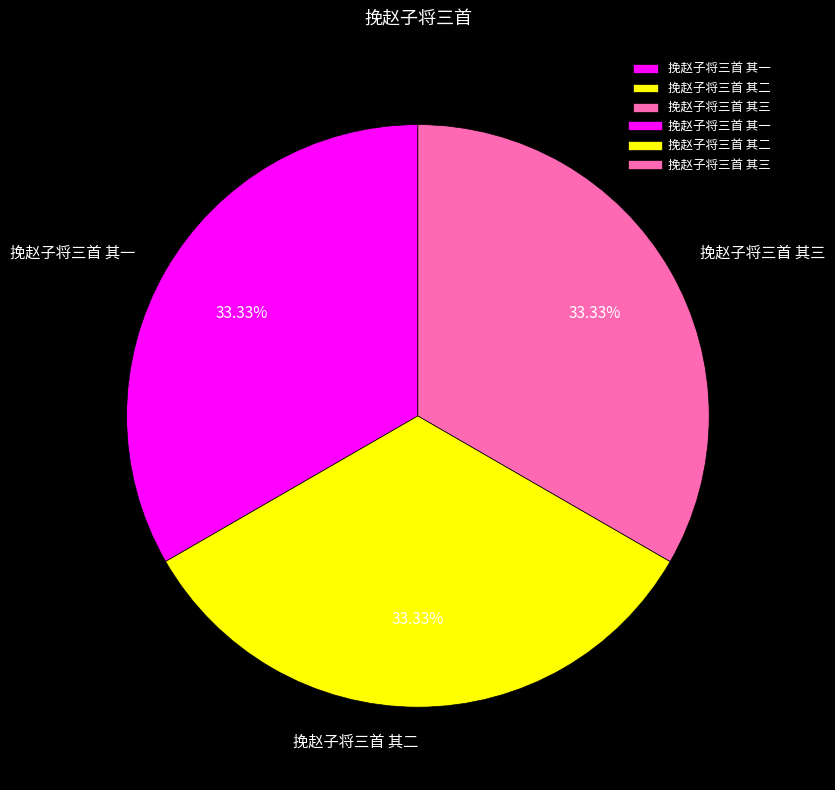

Is the sum of 挽赵子将三首 其三 and 挽赵子将三首 其一 greater than half?

Yes